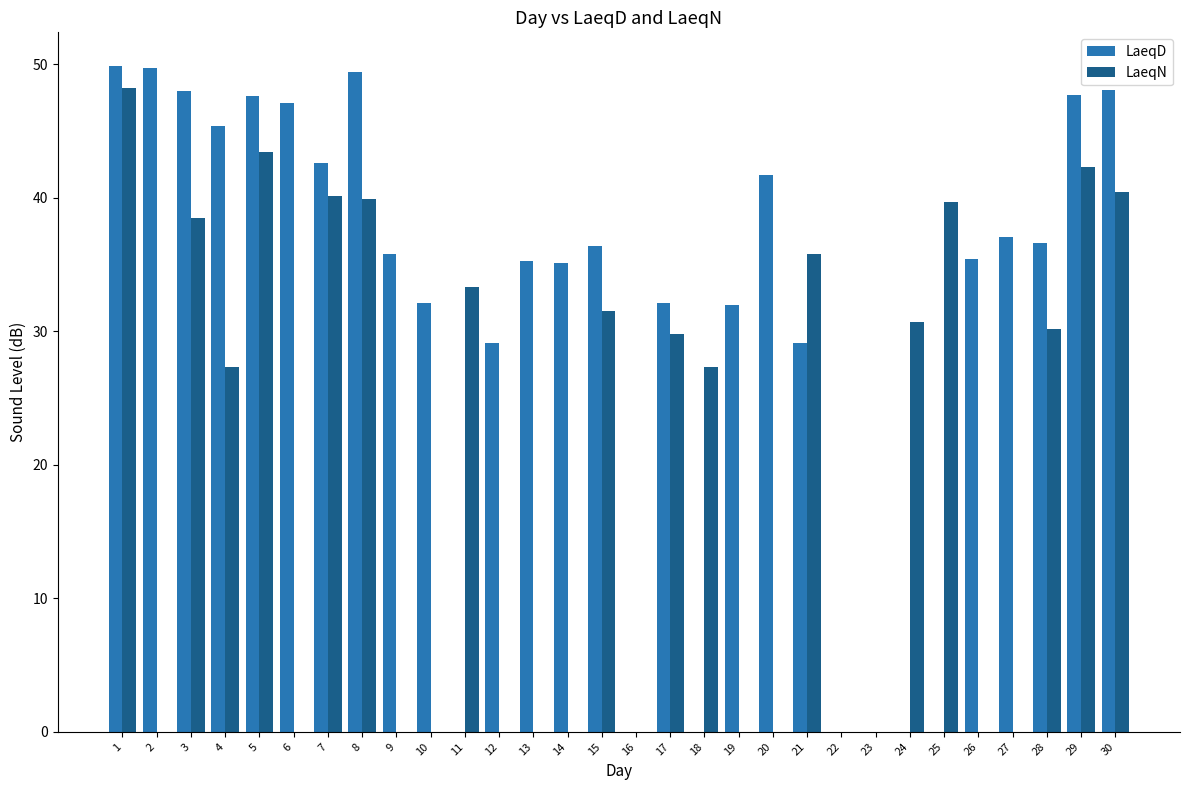

Where does the LaeqD series first go above 35?

1